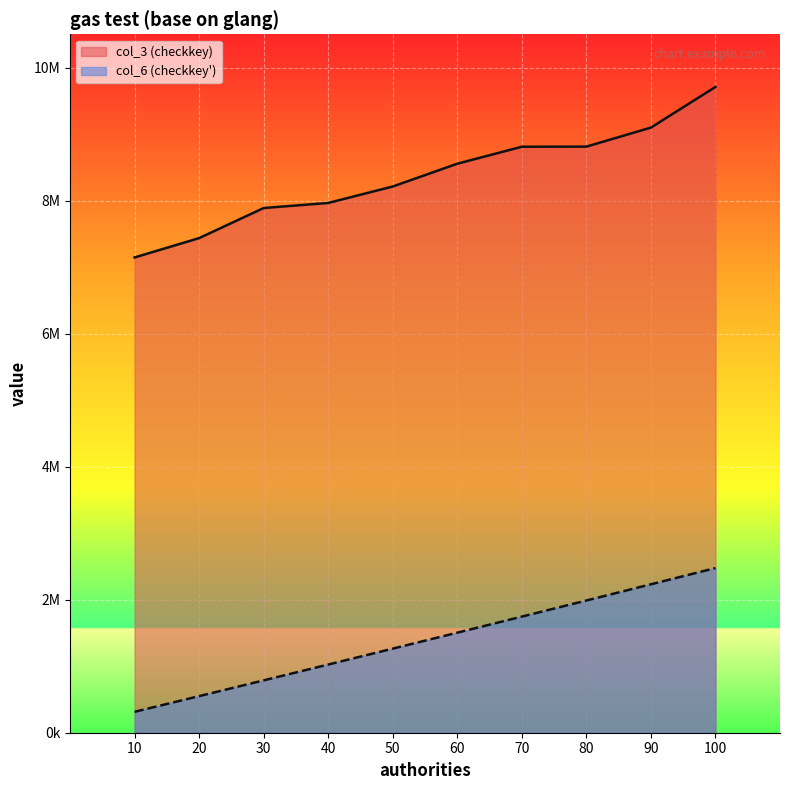

Rank the series by their average value, from highest to lowest.

col_3 (checkkey), col_6 (checkkey')